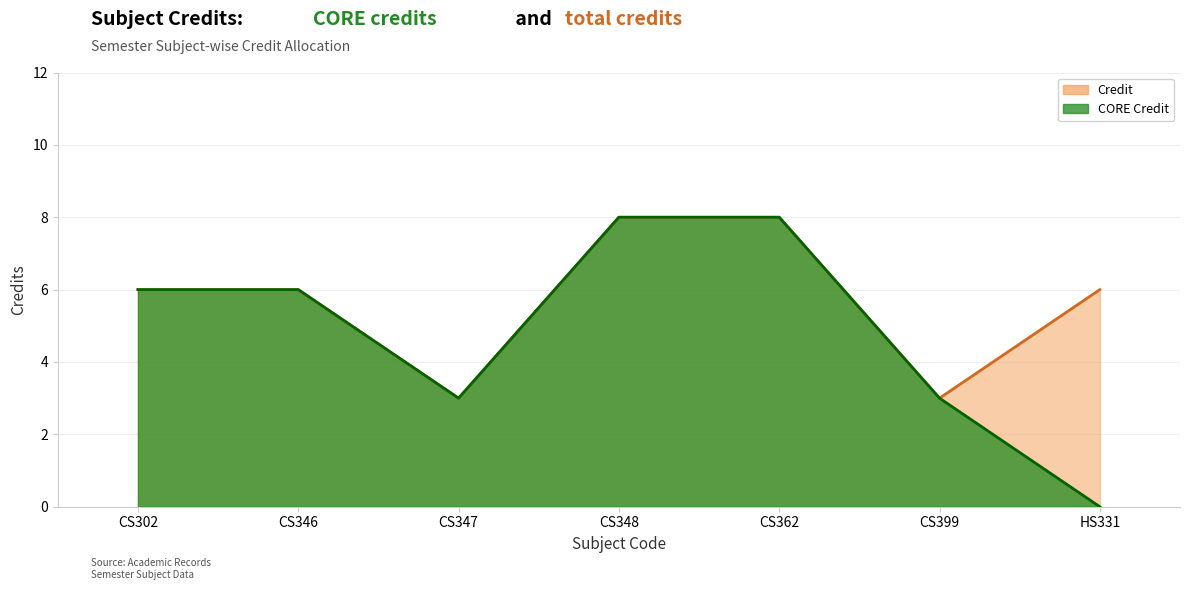

What is the average value?

6